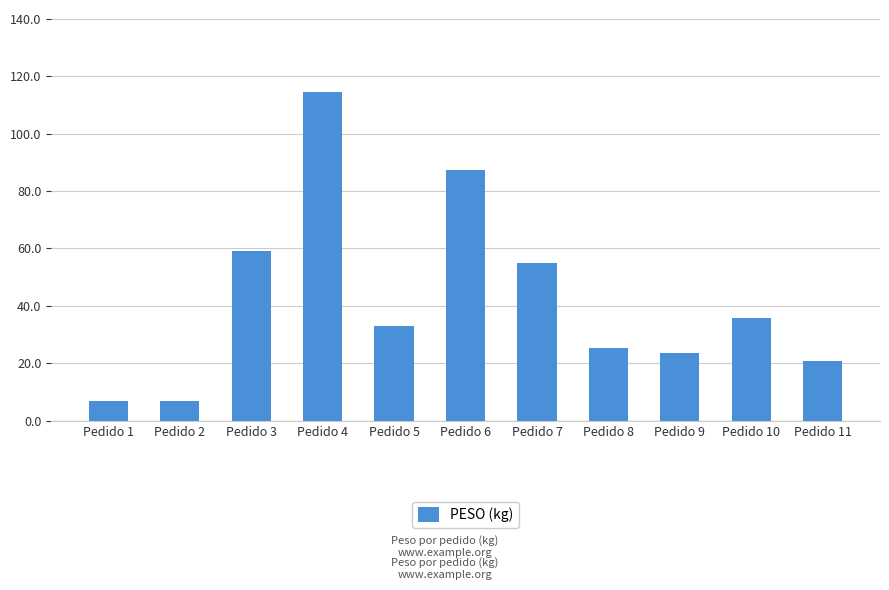

Which has a higher value, Pedido 7 or Pedido 6?

Pedido 6